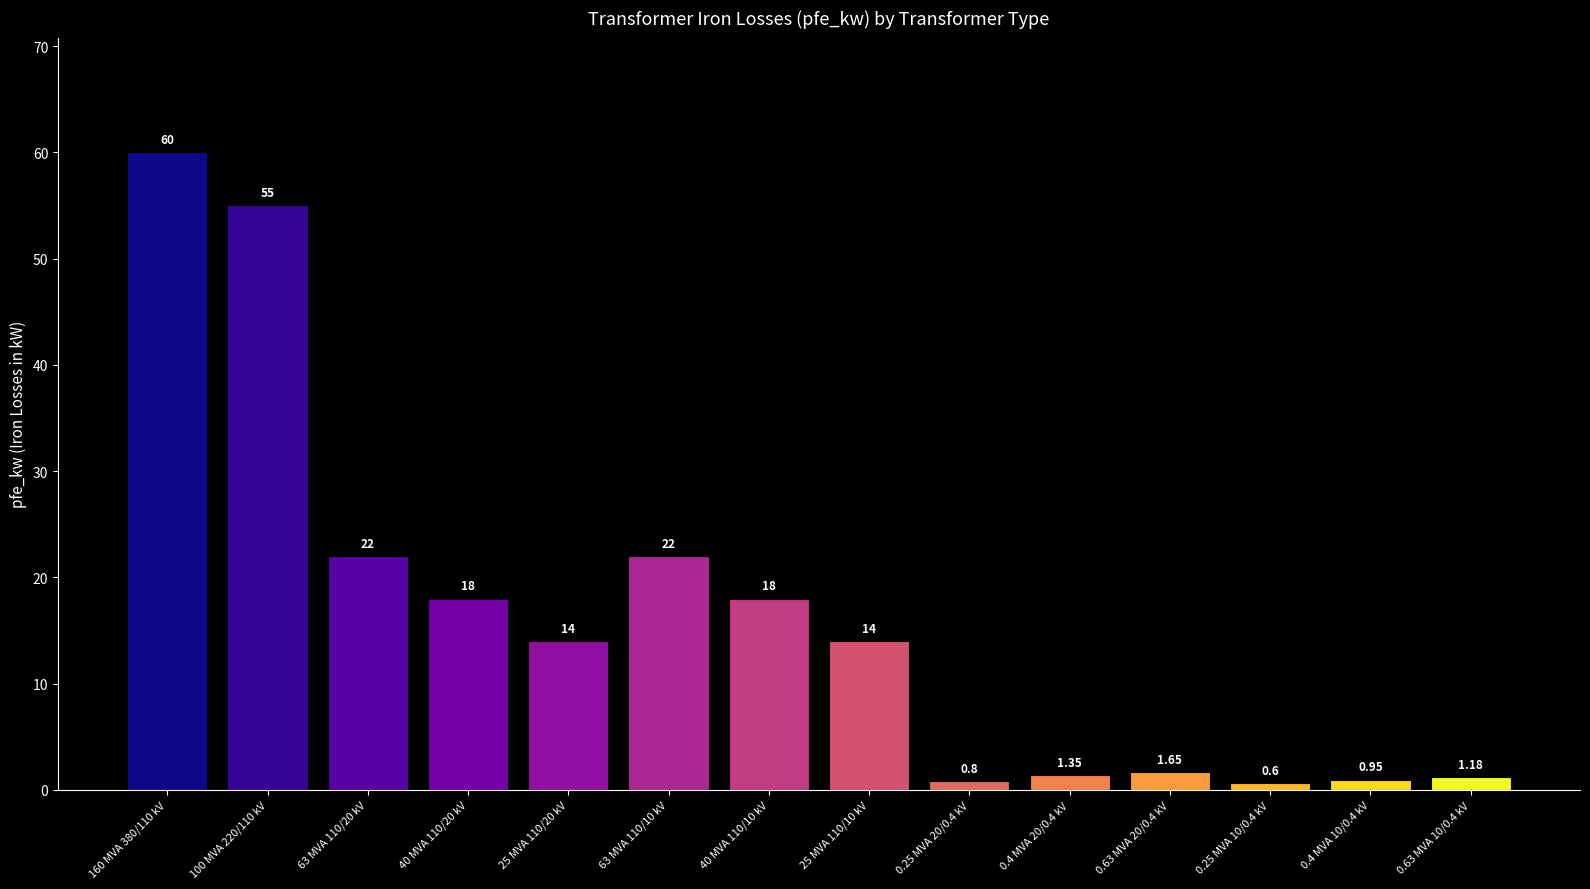

Between 0.4 MVA 10/0.4 kV and 40 MVA 110/20 kV, which is larger?

40 MVA 110/20 kV